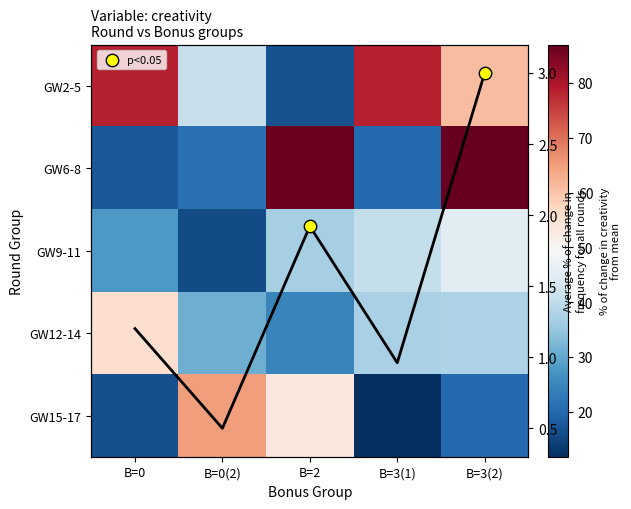

What is the difference between the maximum and minimum values in the GW6-8 series?

69.5